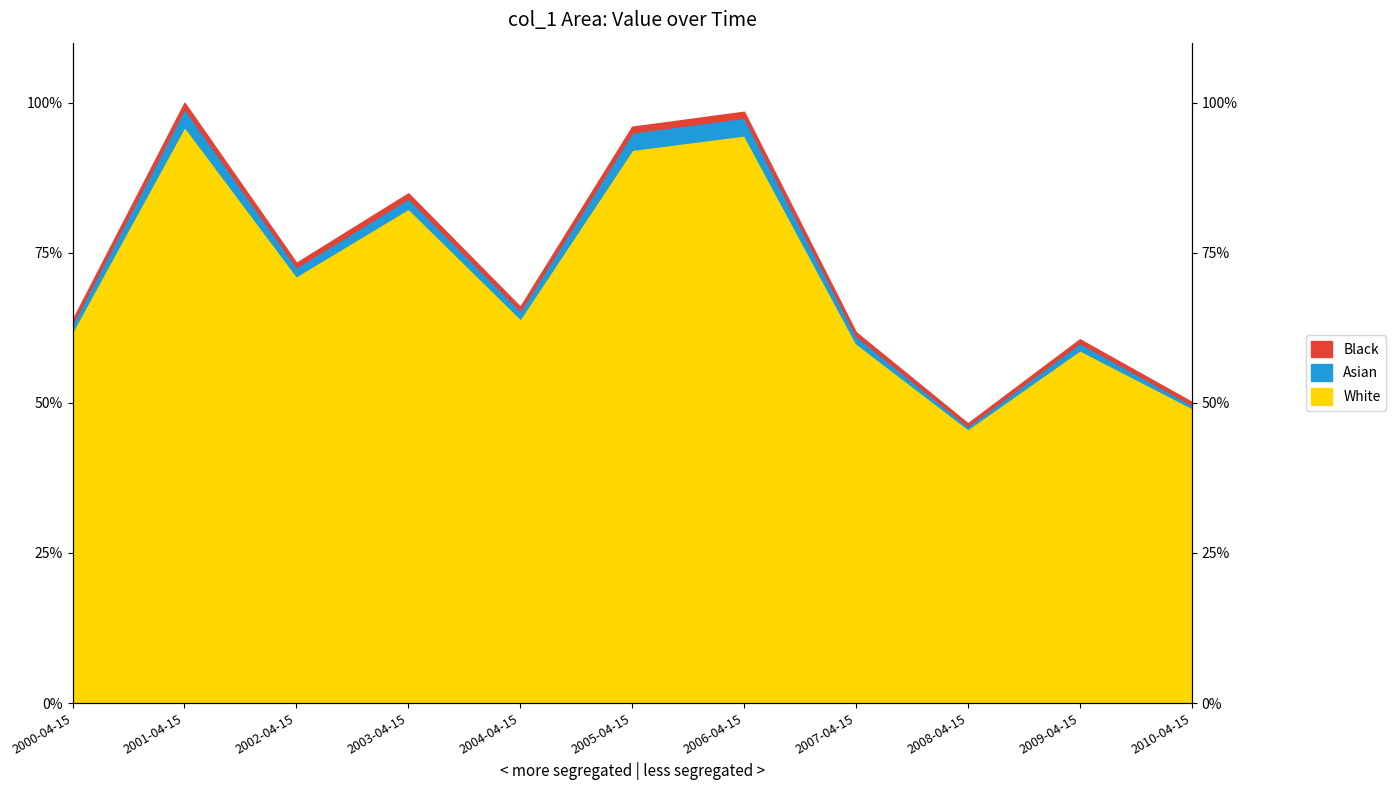

Read the value at 2010-04-15.

49.7